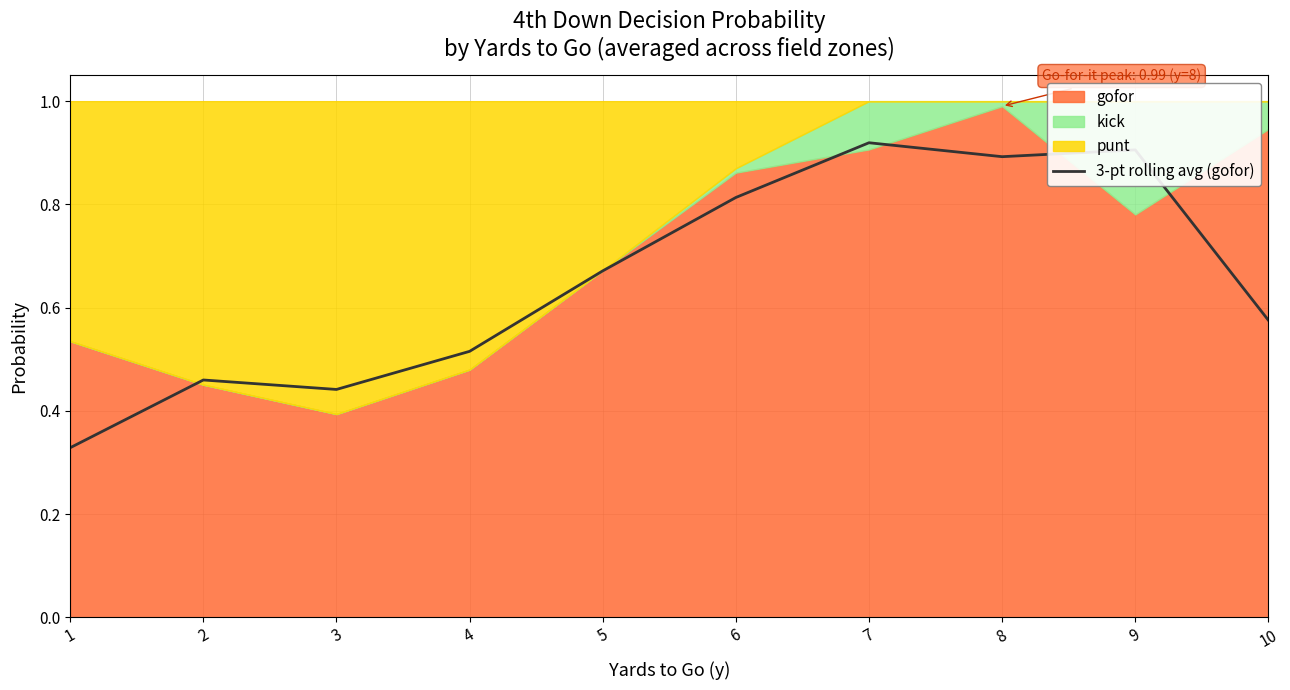

How many categories are shown in the chart?

10